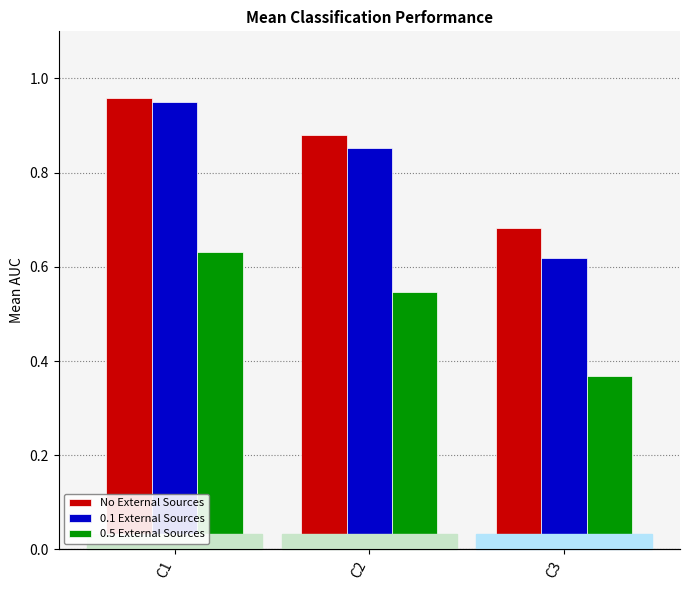

At which label does 0.5 External Sources reach its peak?

C1